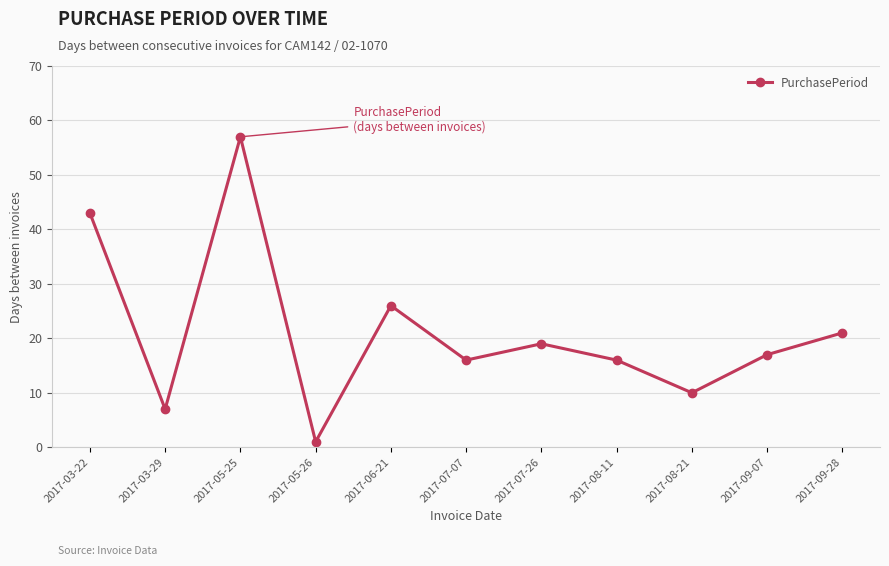

Reading left to right, what are all the values shown in this chart?

43	7	57	1	26	16	19	16	10	17	21